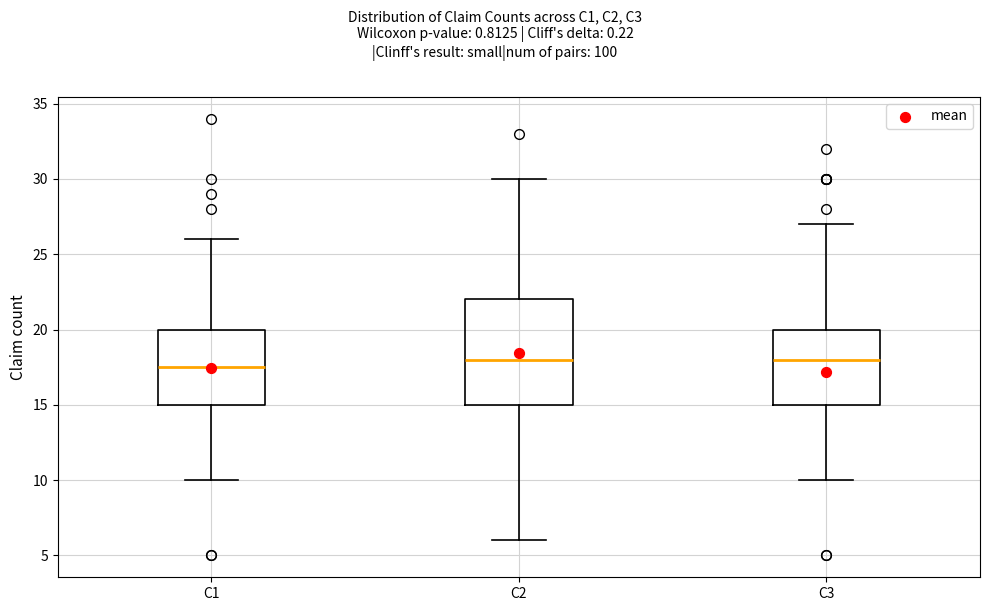

Reading left to right, transcribe this box plot: for each box, give where its median line is, the range the box spans, and where its two whiskers end, as read against the y-axis. The values are not printed on the chart, so give them approximately, as read against the axis.

C1: median 17.5, box 15.0 to 20.0, whiskers 10.0 to 26.0
C2: median 18.0, box 15.0 to 22.0, whiskers 6.0 to 30.0
C3: median 18.0, box 15.0 to 20.0, whiskers 10.0 to 27.0